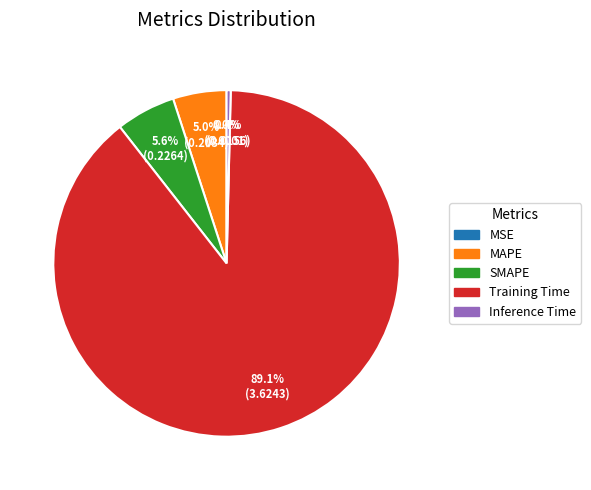

Which slice is the largest?

Training Time